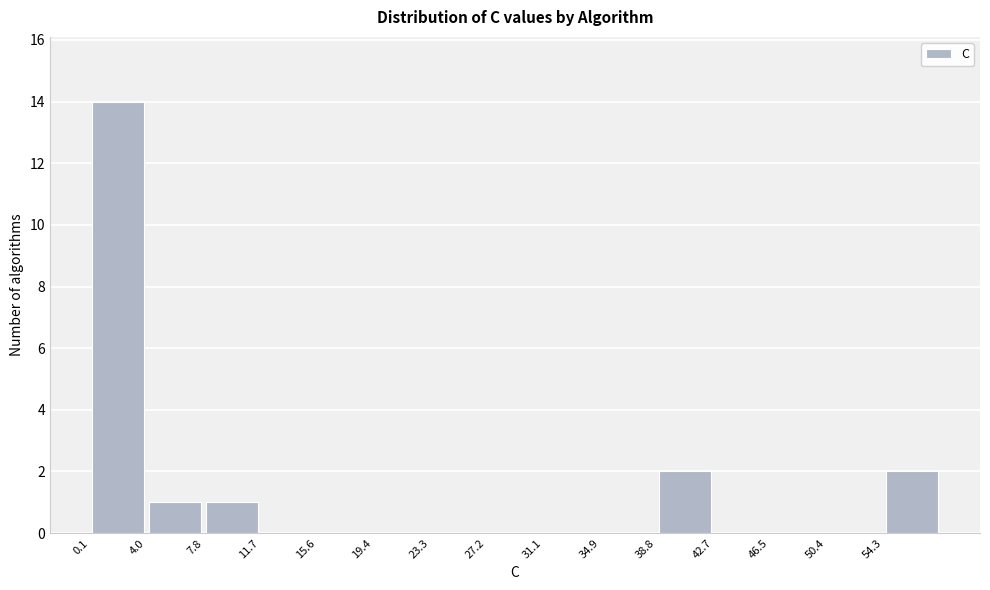

Reading left to right, transcribe this chart: for each bar, give the range it covers on the x-axis and its height. Neither the bar edges nor the heights are printed on the chart, so give them approximately, as read against the axes.

0.0 to 4.0: 14
4.0 to 8.0: 1
8.0 to 11.5: 1
11.5 to 15.5: 0
15.5 to 19.5: 0
19.5 to 23.5: 0
23.5 to 27.0: 0
27.0 to 31.0: 0
31.0 to 35.0: 0
35.0 to 39.0: 0
39.0 to 42.5: 2
42.5 to 46.5: 0
46.5 to 50.5: 0
50.5 to 54.5: 0
54.5 to 58.0: 2